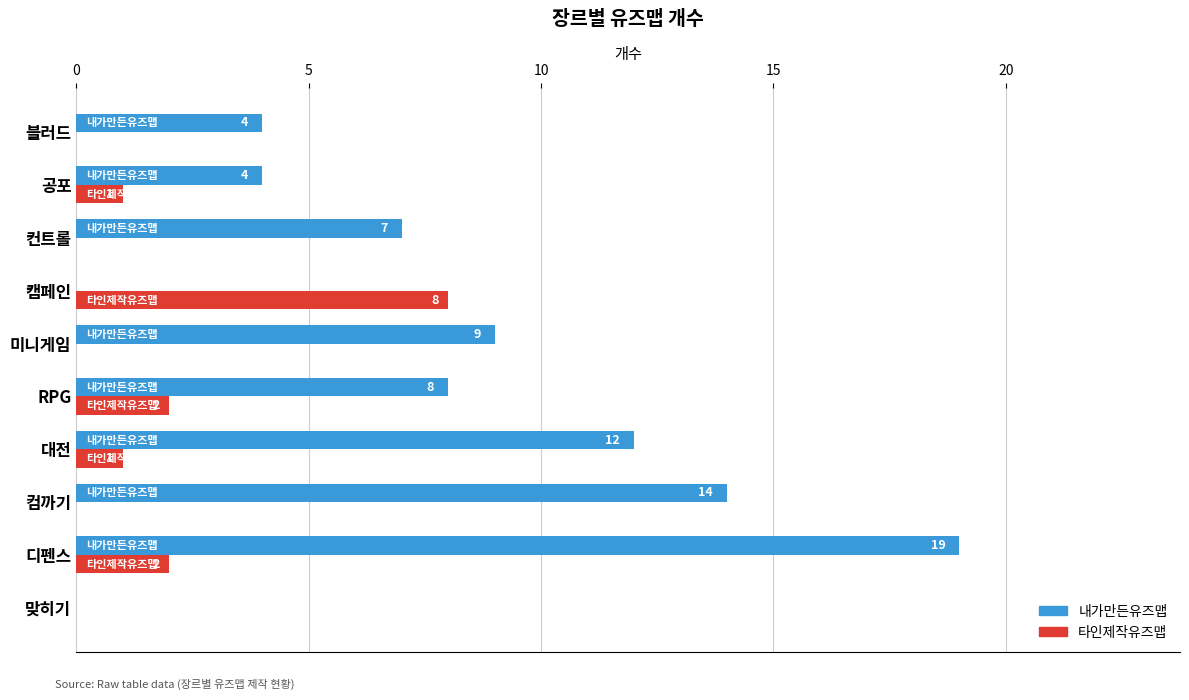

At which label does 타인제작유즈맵 reach its peak?

캠페인